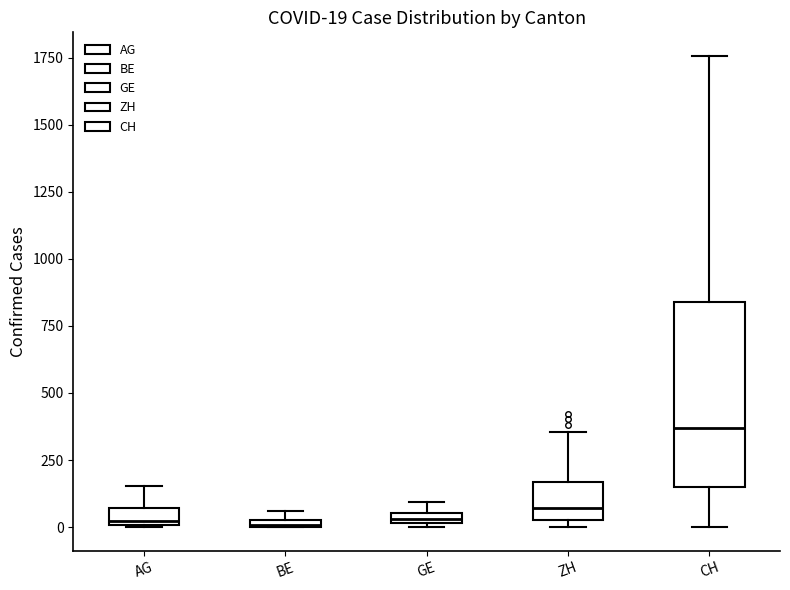

Which box is the tallest, from its lower edge to its upper edge?

CH